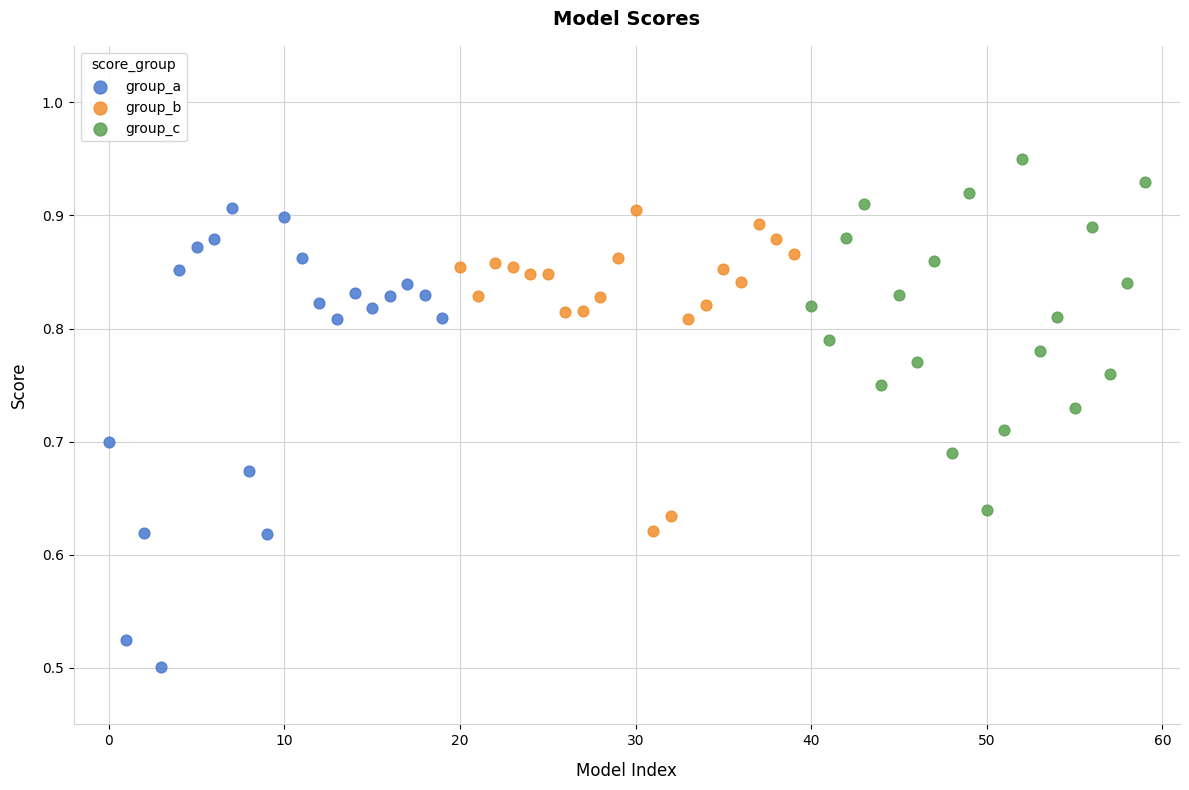

Which series has the largest Y range (max minus min)?

group_a